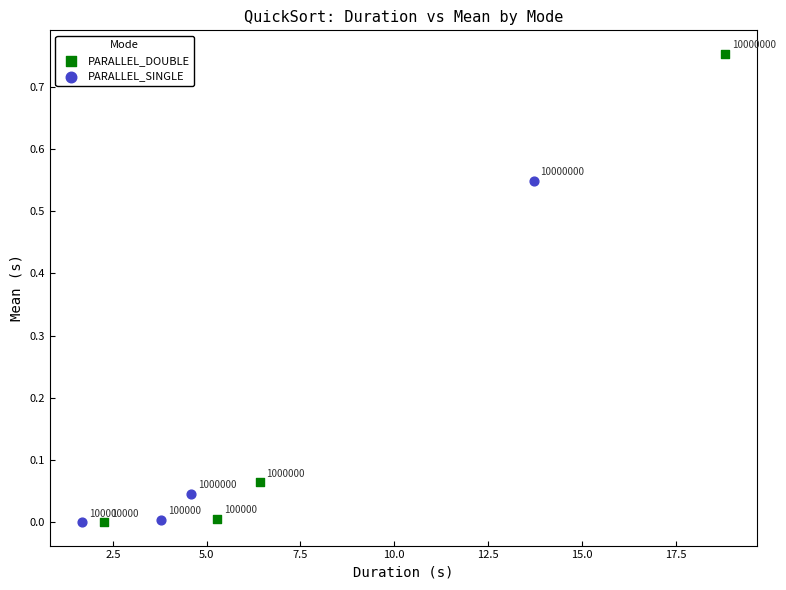

Which series reaches the minimum Y coordinate?

PARALLEL_SINGLE